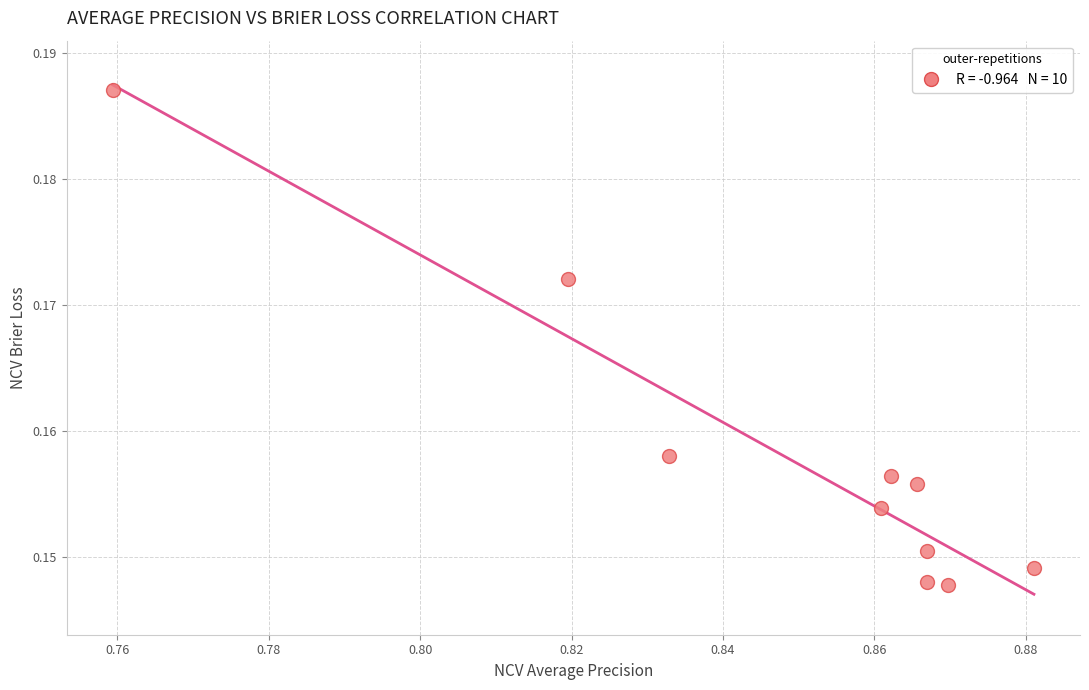

What is the average X value?

0.8